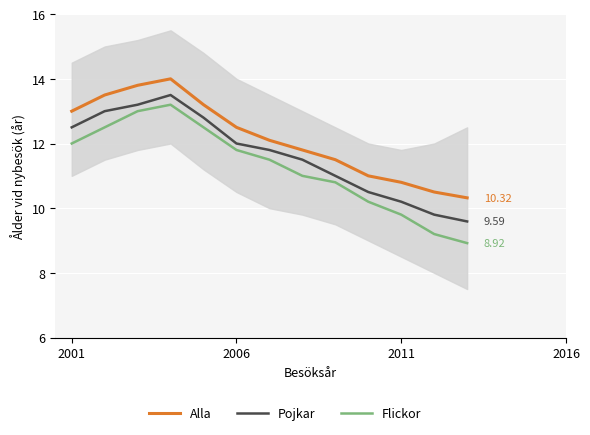

Is it true that Alla equals 14.3 at 12?

False